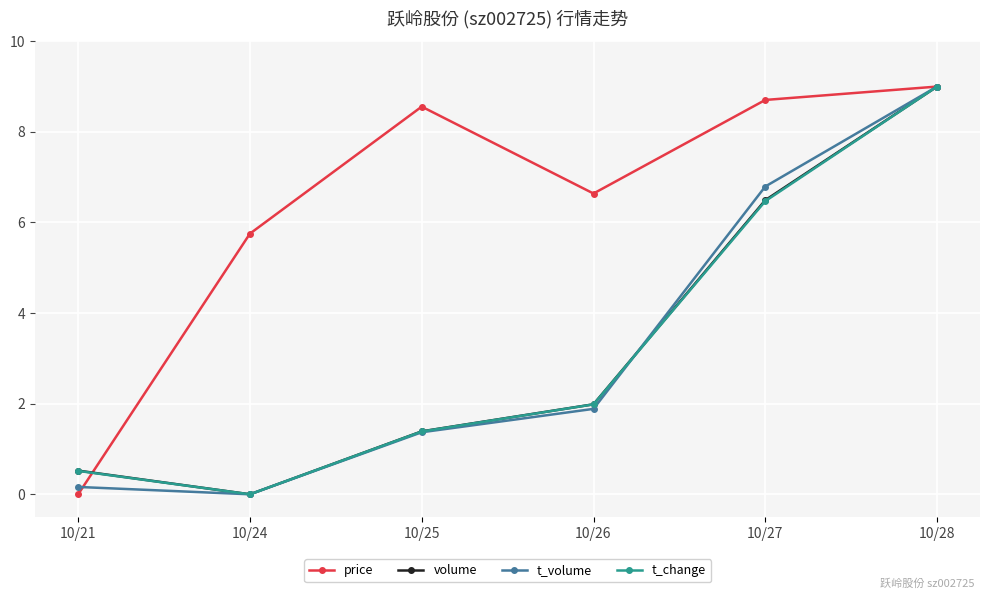

Where does the t_volume series first go above 1?

10/25